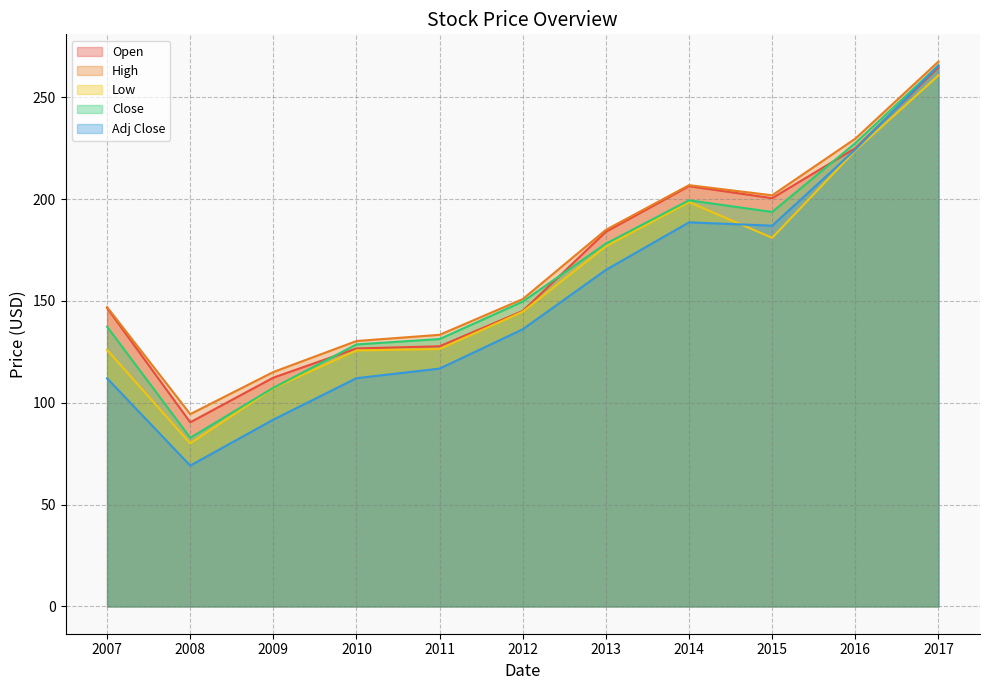

At which label does Adj Close reach its peak?

2017